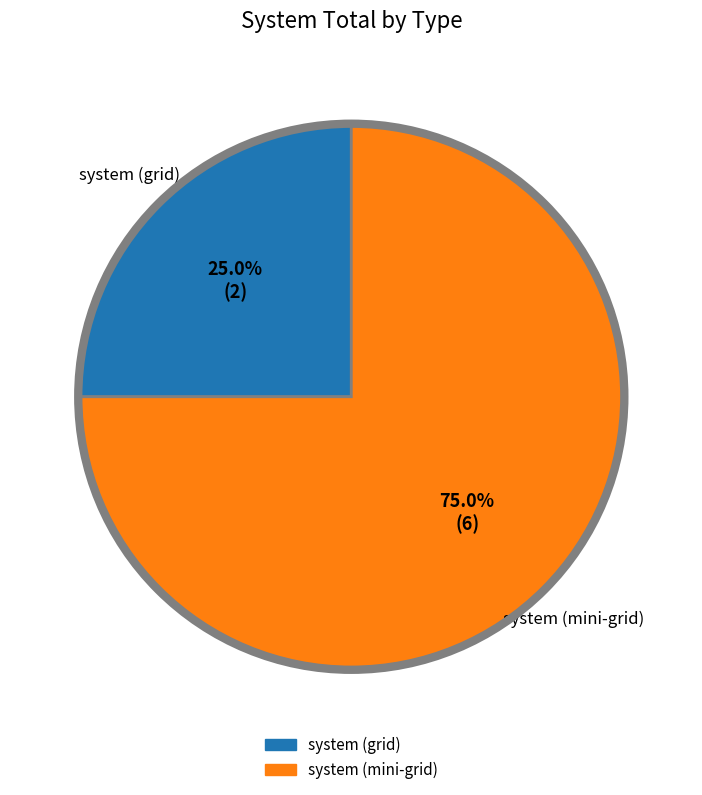

Is there any slice that represents more than half of the pie?

Yes